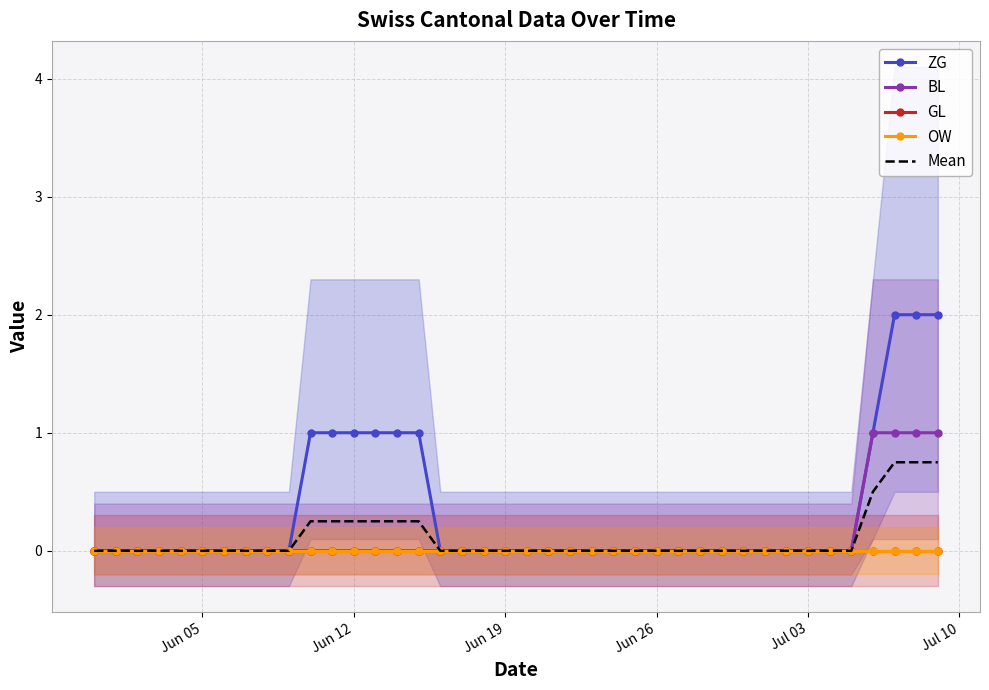

True or false: OW and GL intersect in this chart.

False